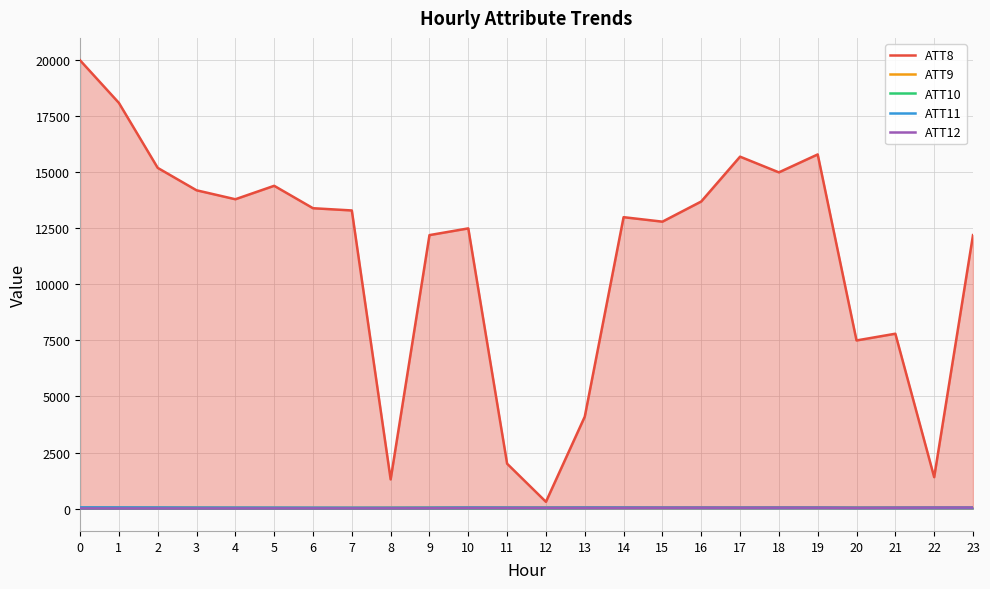

Rank the series at 21 from lowest to highest value.

ATT11, ATT9, ATT10, ATT12, ATT8